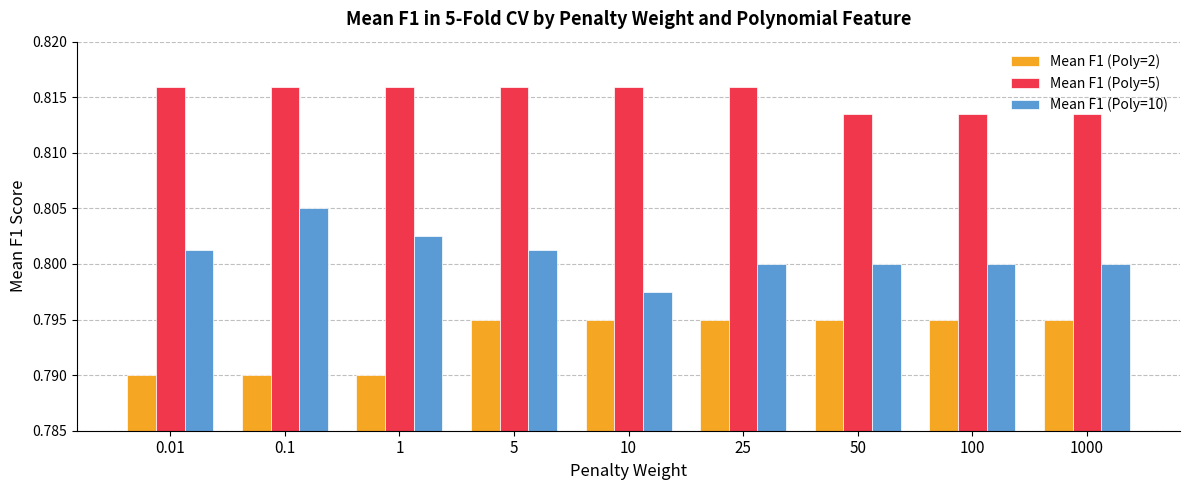

Is it true that Mean F1 (Poly=5) equals 0.6 at 0.01?

False